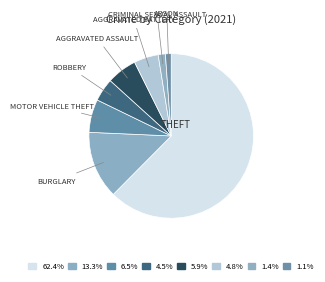

Rank the categories by value from highest to lowest.

Theft, Burglary, Motor Vehicle Theft, Aggravated Assault, Aggravated Battery, Robbery, Criminal Sexual Assault, Arson, Homicide